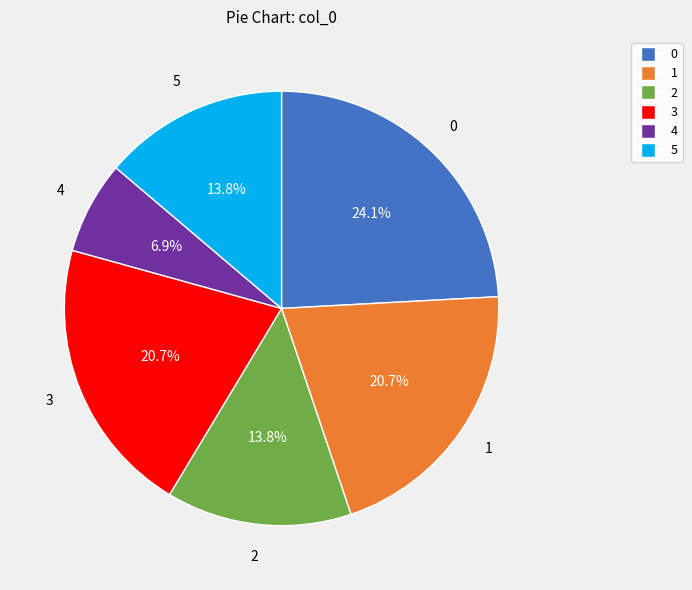

Approximately how many times larger is the value at 4 compared to 5?

0.5